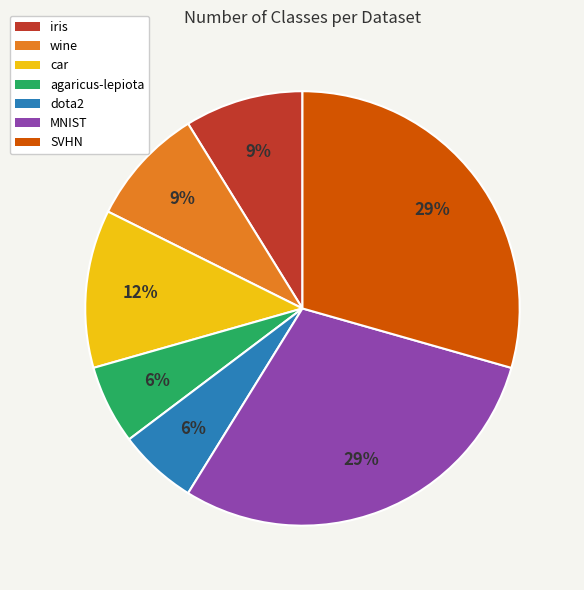

Is there a majority slice in this chart?

No